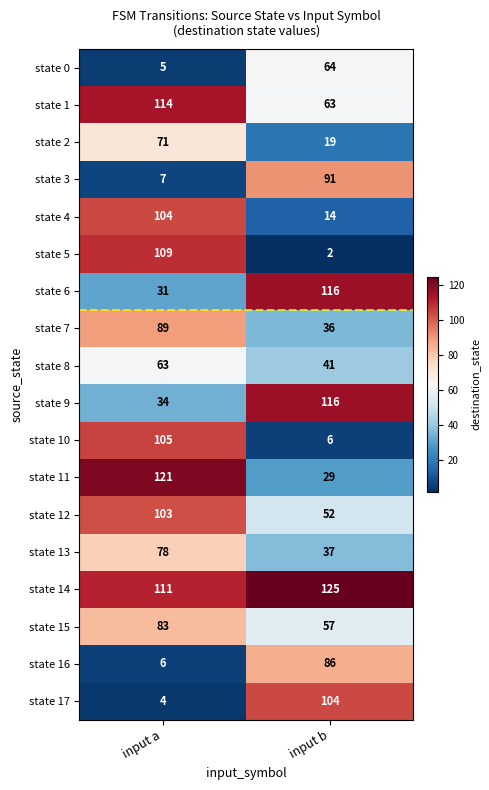

What is the spread (max minus min) of values at input a?

117